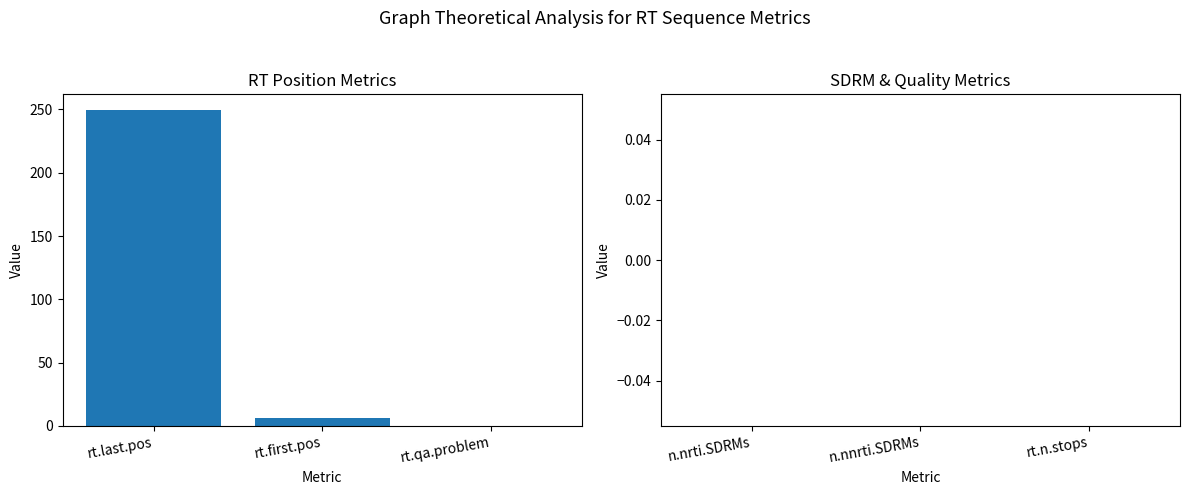

List the labels in order of value, smallest first.

rt.qa.problem, rt.first.pos, rt.last.pos